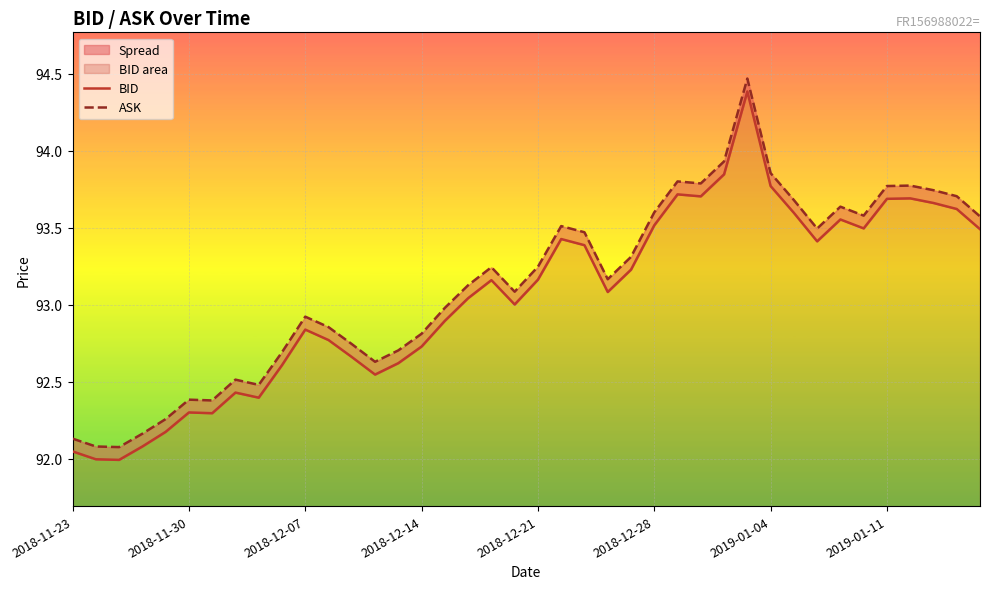

True or false: BID and ASK intersect in this chart.

False